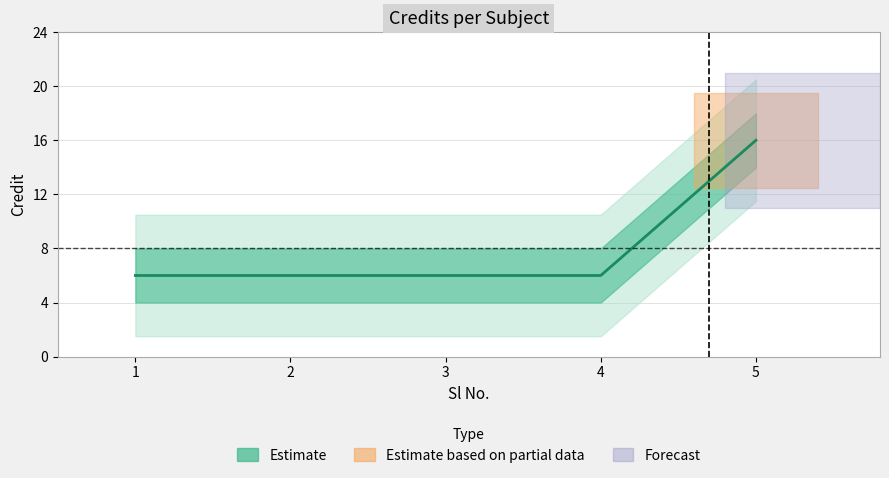

Reading left to right, what are all the values shown in this chart?

1=6	2=6	3=6	4=6	5=16